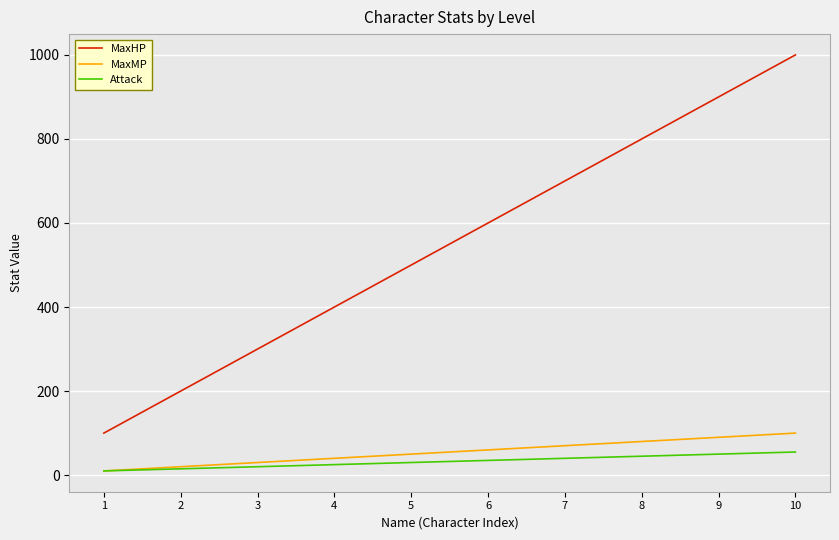

Does the chart have visible grid lines?

Yes